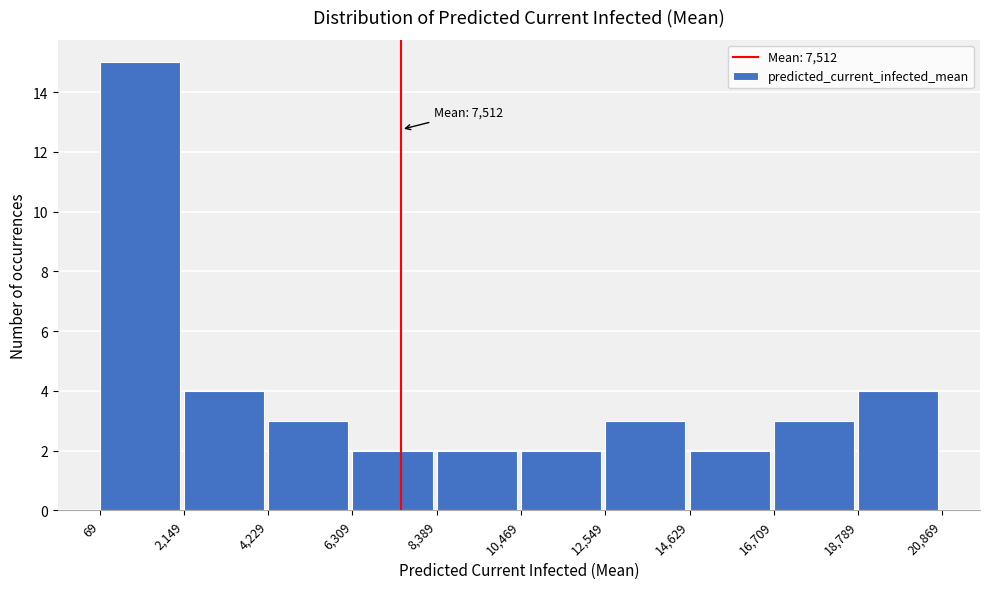

Over which range of the x-axis is the bar tallest?

69 to 2,149